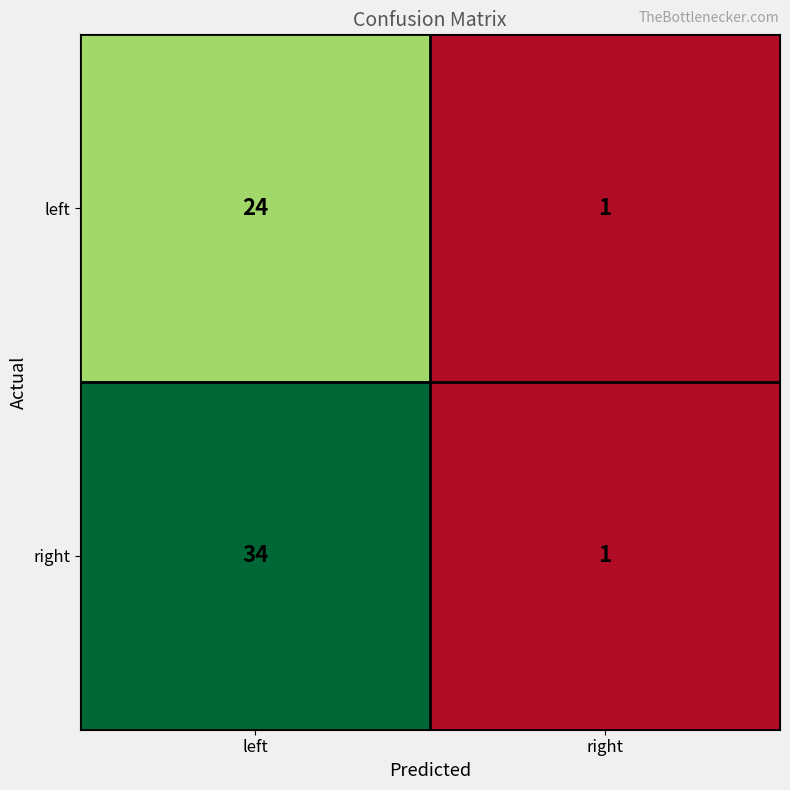

The left series shows 33 at left. True or false?

False